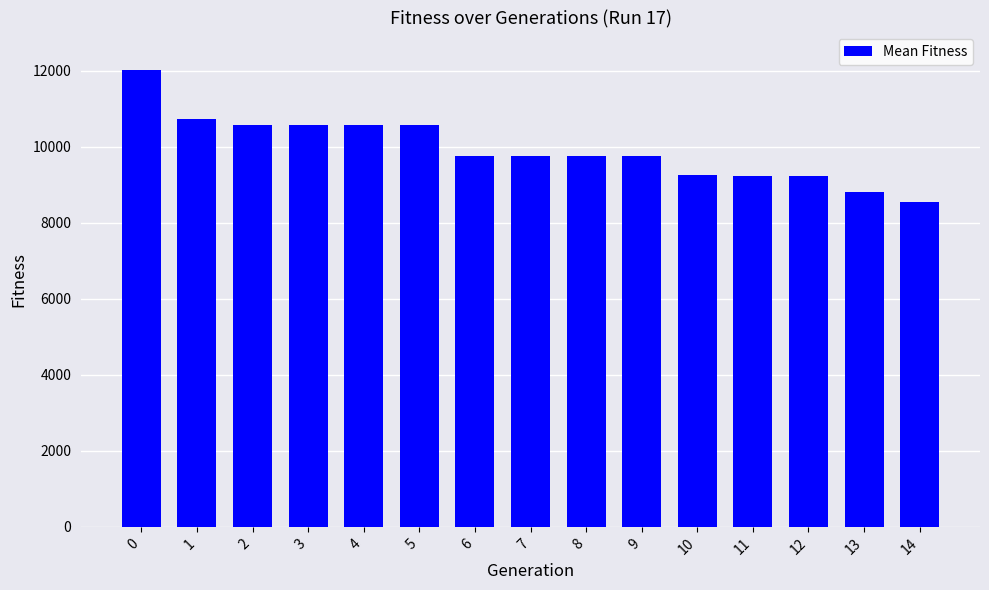

What is the ratio of the value at 10 to the value at 4?

0.9